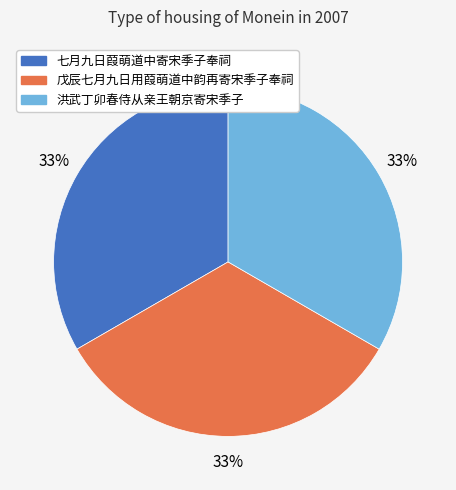

Is it true that 洪武丁卯春侍从亲王朝京寄宋季子 is 33% of the pie?

True